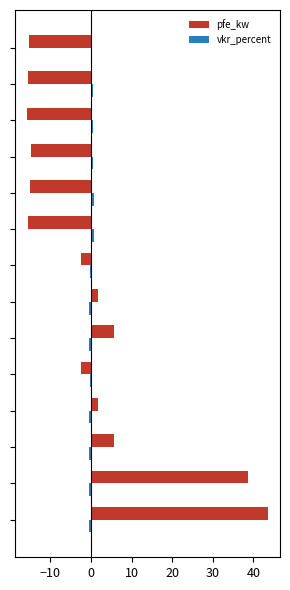

List the series in order of their peak value, lowest first.

vkr_percent, pfe_kw